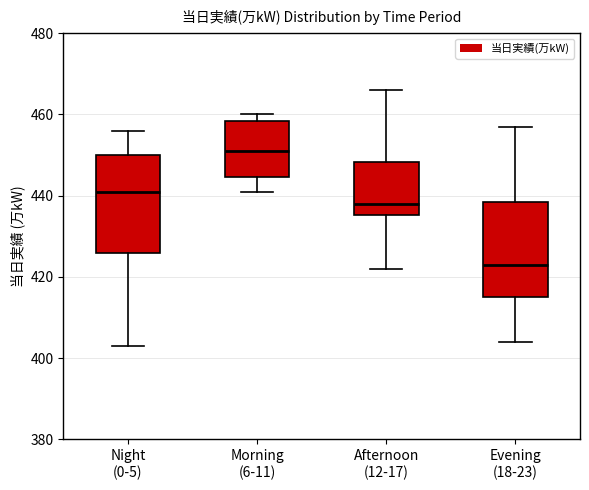

Where does the median line of the box for Night (0-5) sit on the y-axis? The values are not printed on the chart, so give them approximately, as read against the axis.

442